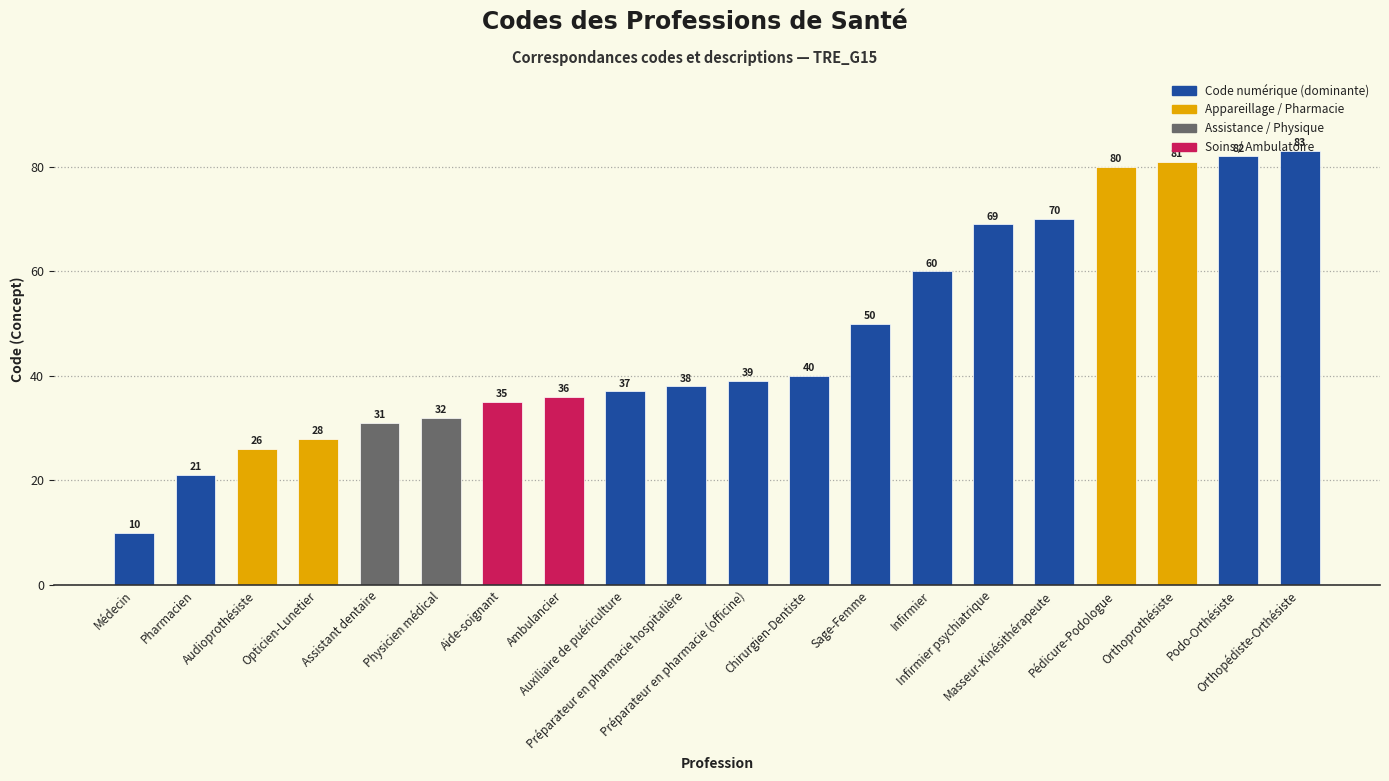

Where is the data nearest to the value 46?

Sage-Femme